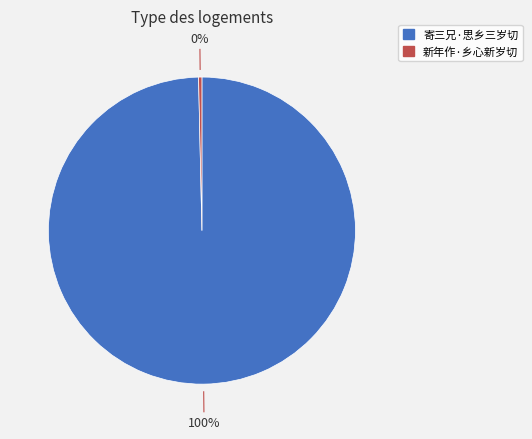

What is the smallest slice in the pie chart?

新年作·乡心新岁切